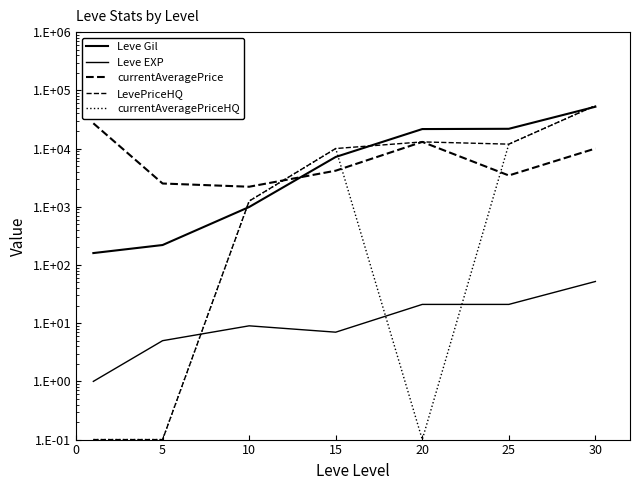

List the series in order of their peak value, highest first.

LevePriceHQ, currentAveragePriceHQ, Leve Gil, currentAveragePrice, Leve EXP